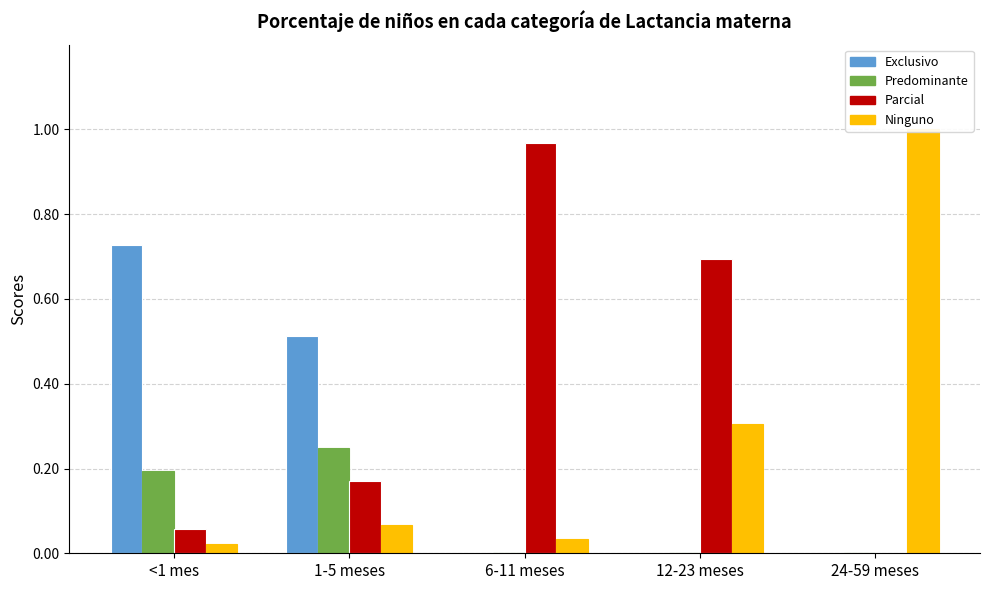

Which series has the widest spread of values?

Ninguno